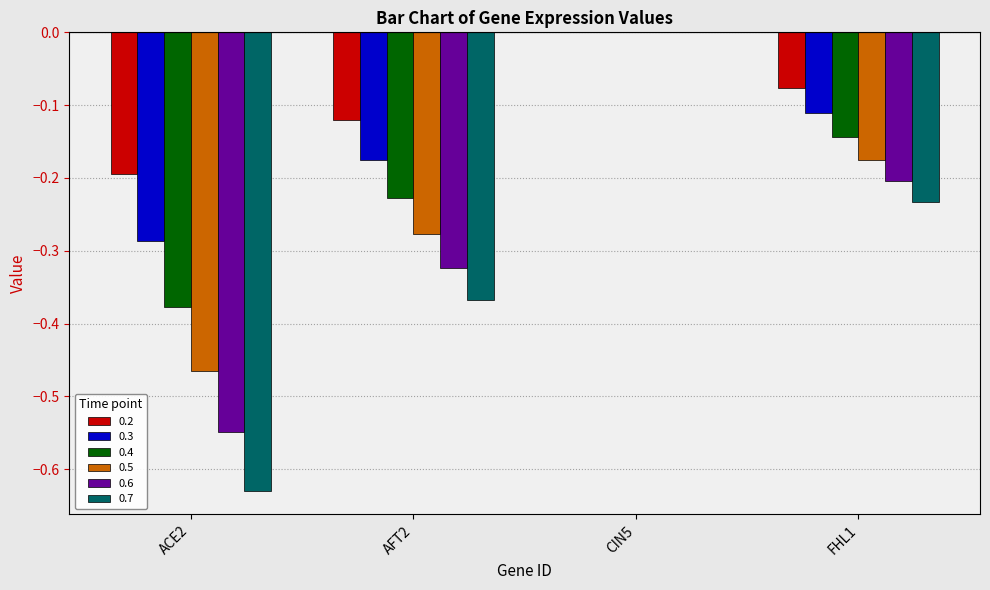

At which category is the sum across all series the highest?

CIN5